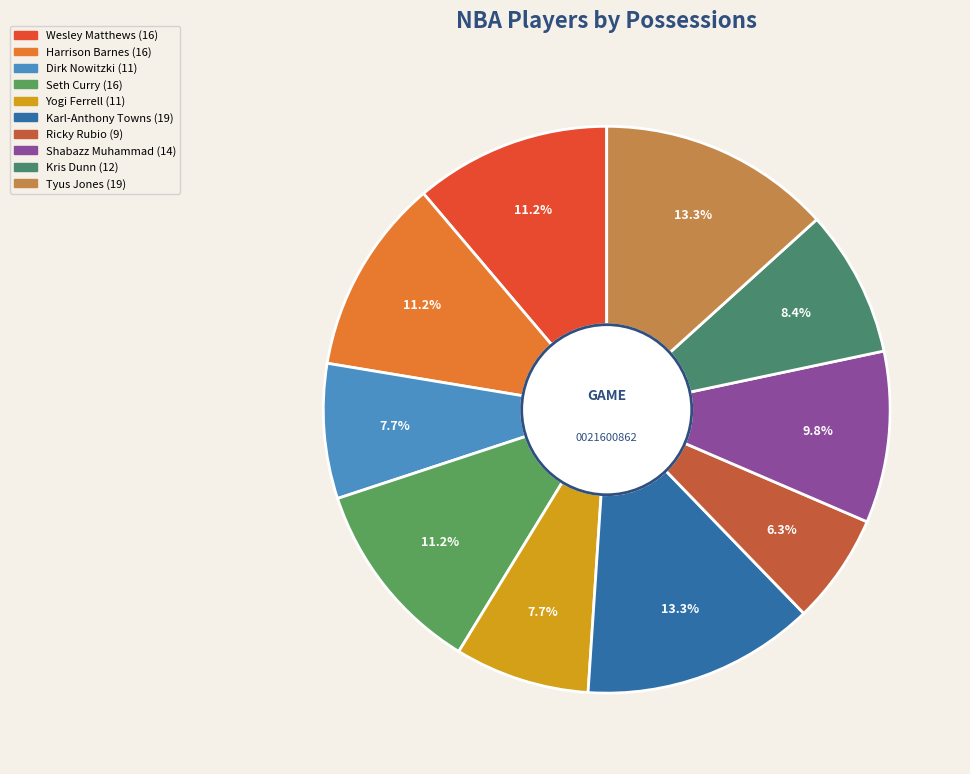

To the nearest percent, what portion does Seth Curry represent?

11%